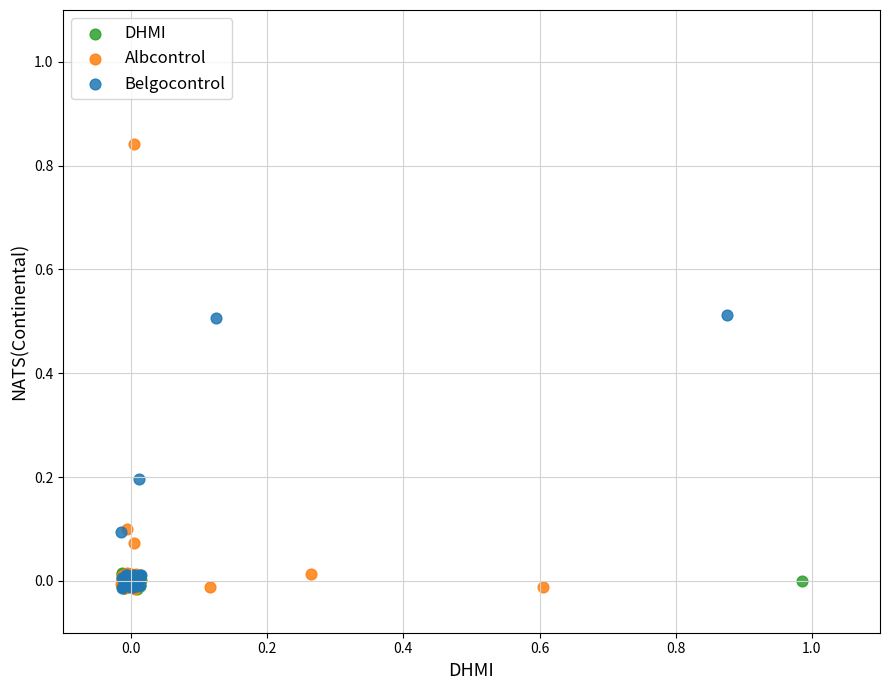

Which series has the widest spread of Y values?

Albcontrol